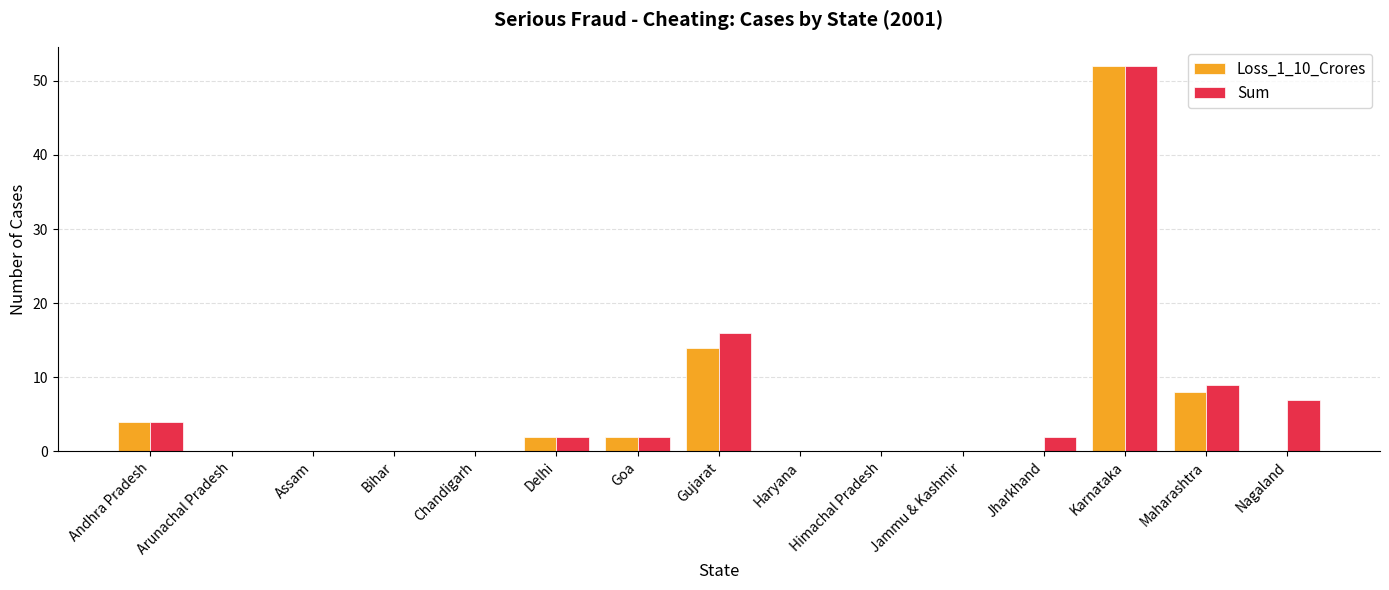

True or false: Sum has a value of 2 at Delhi.

True